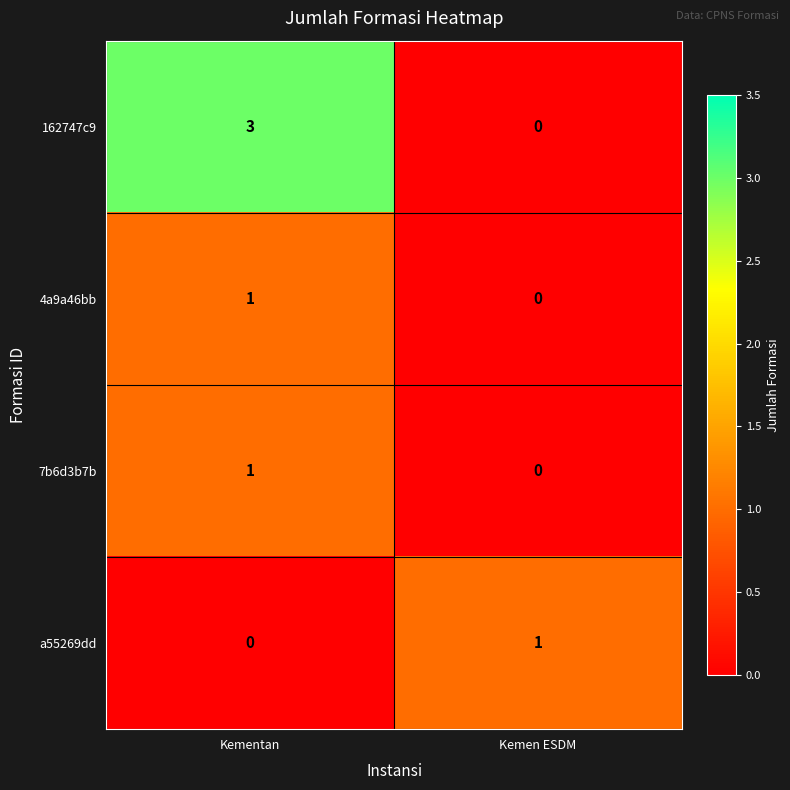

Which series has the largest total across all categories?

162747c9